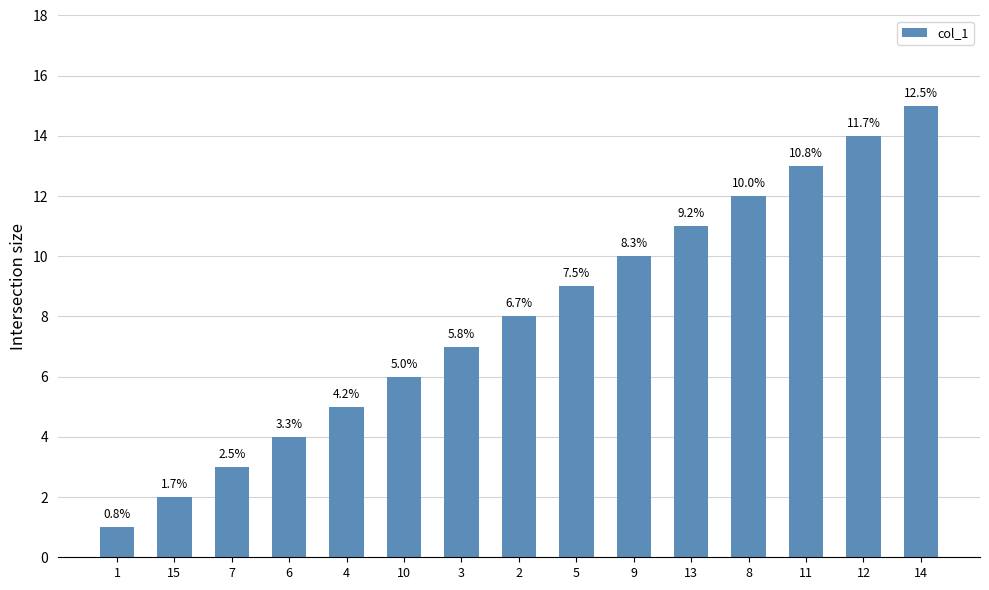

The value at 4 is 2. True or false?

False